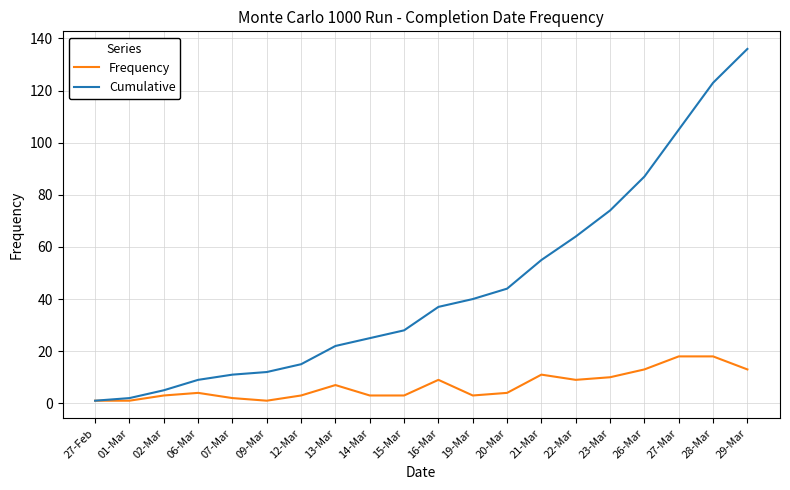

Which label corresponds to the largest value in the chart?

29-Mar